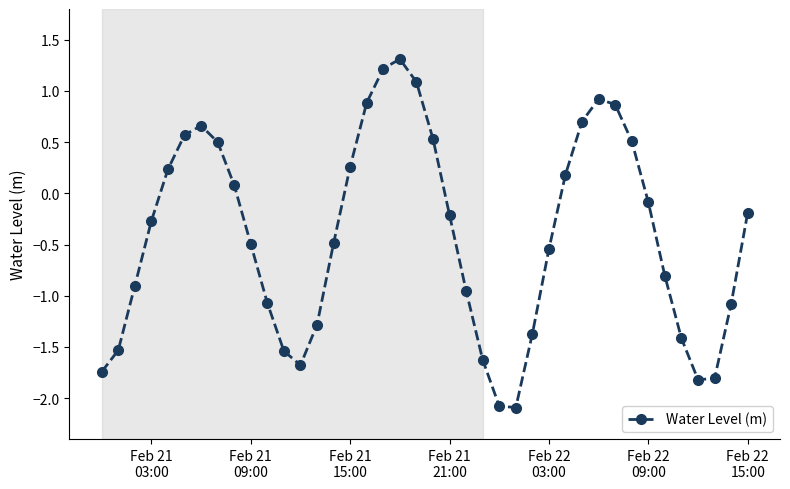

What is the smallest value displayed?

-2.1